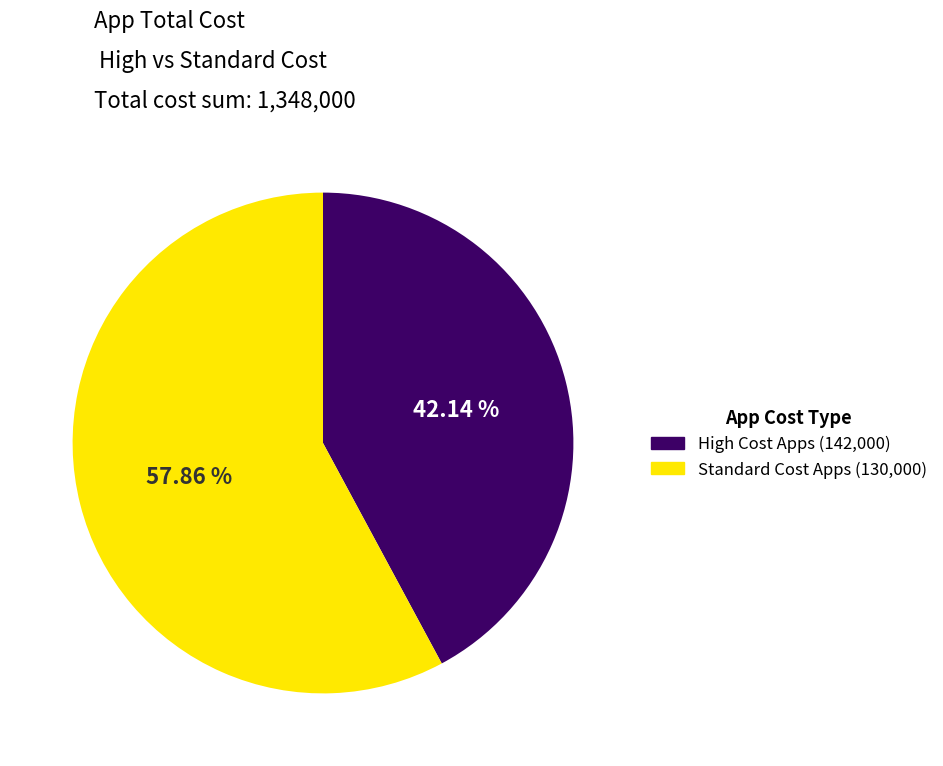

Does any single category account for the majority?

Yes